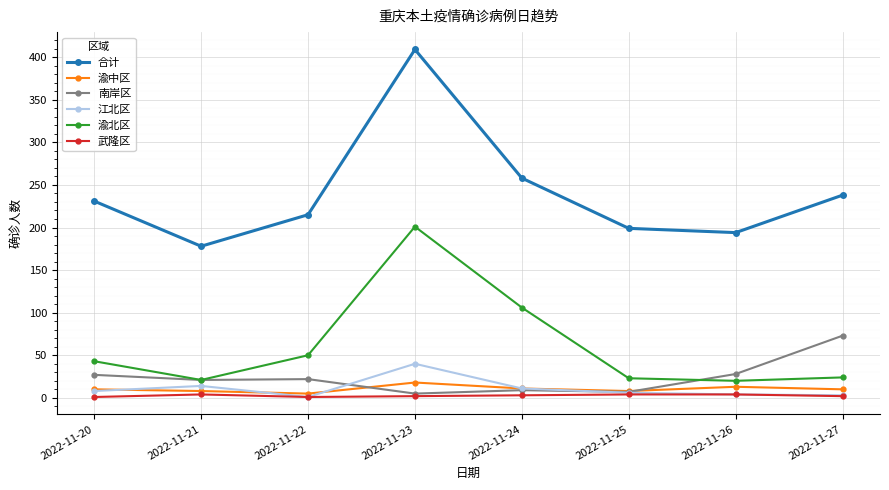

How many interior local valleys does the 渝北区 series have?

2